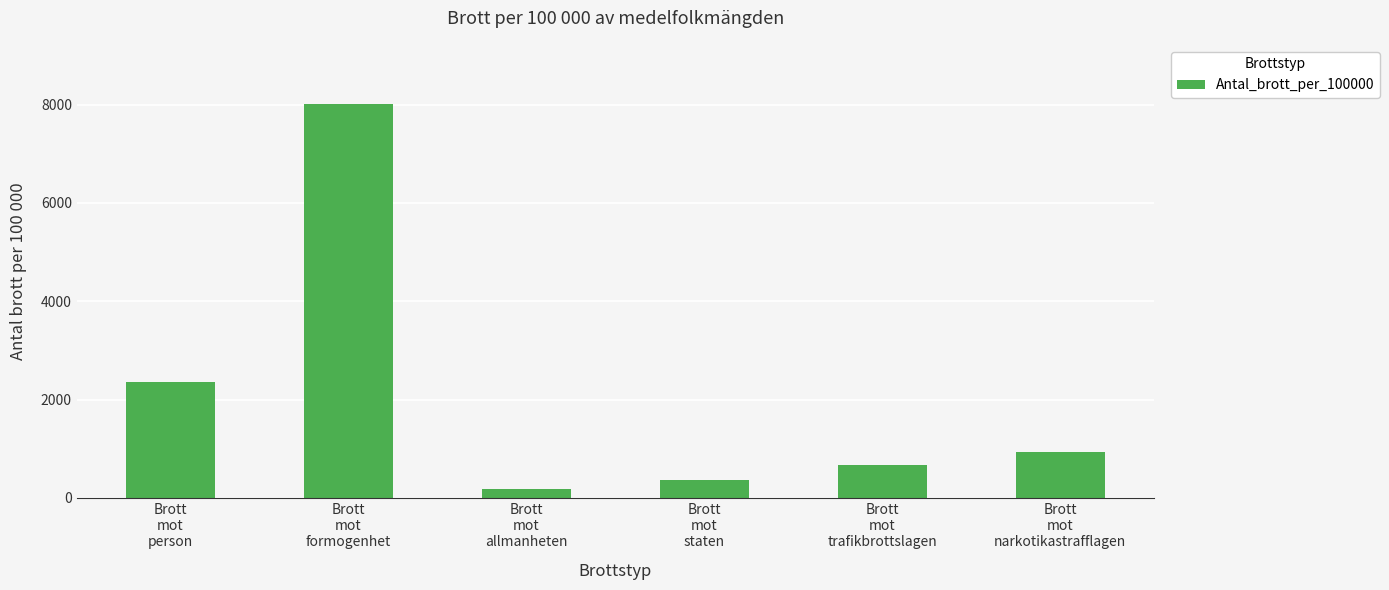

What is the average value?

2085